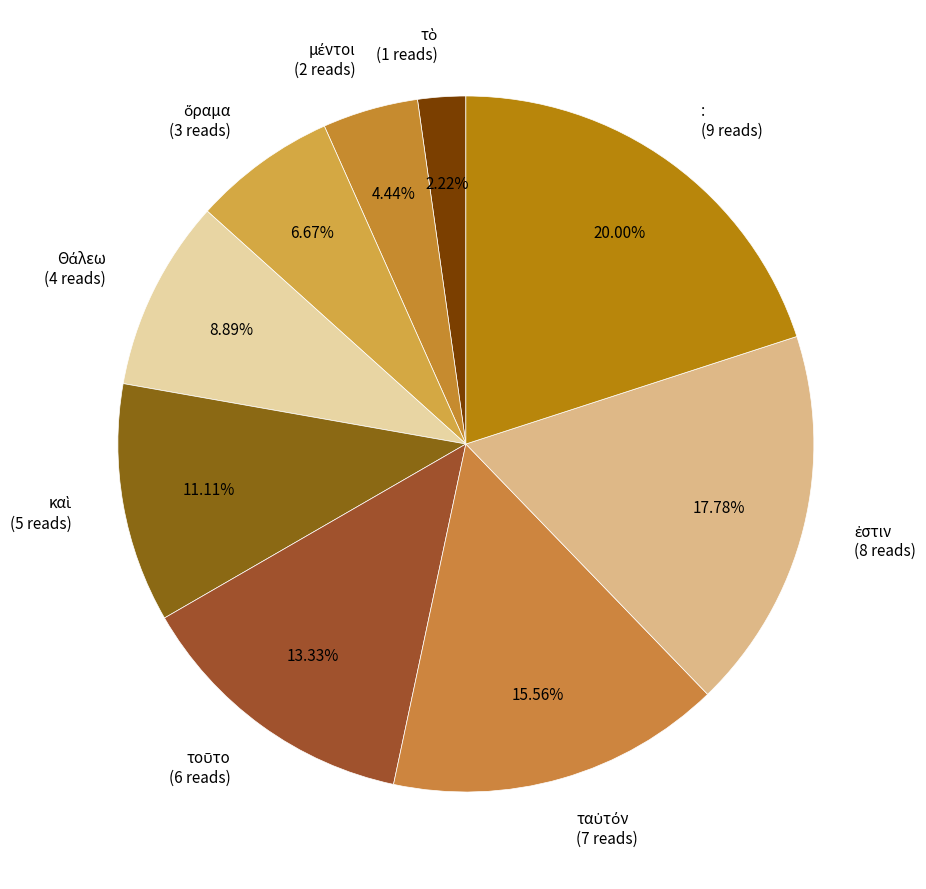

Is it true that : is 9% of the pie?

False